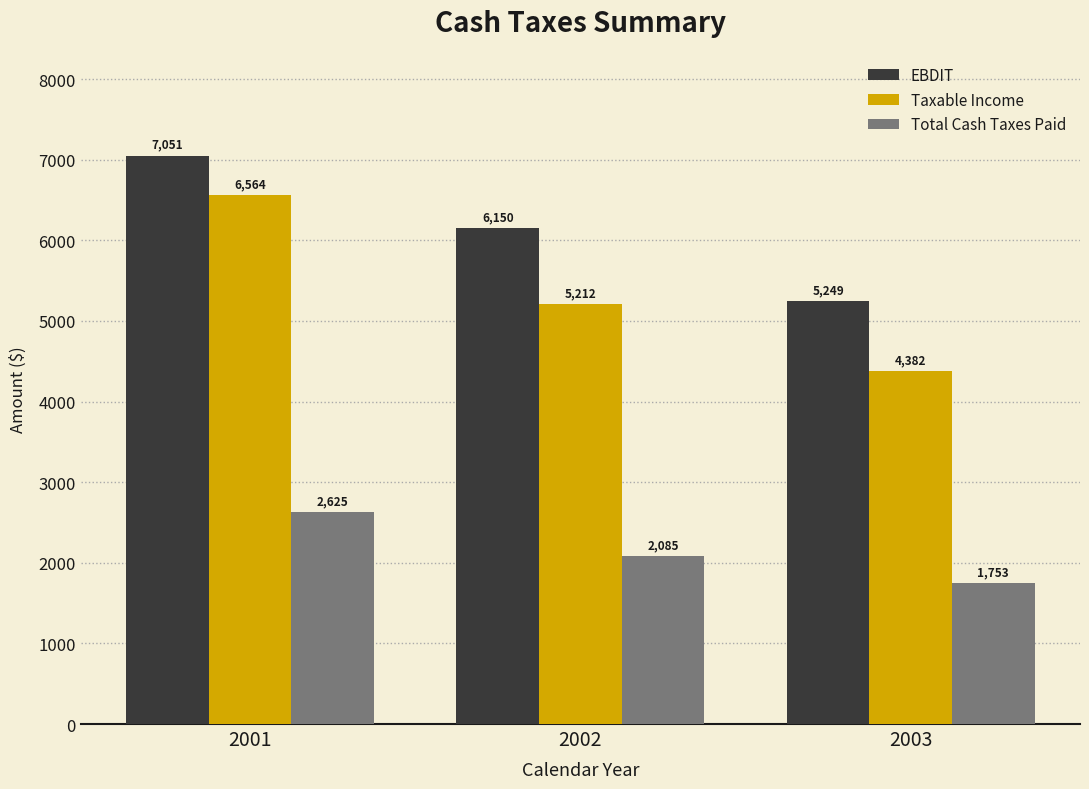

Which series has the largest total across all categories?

EBDIT